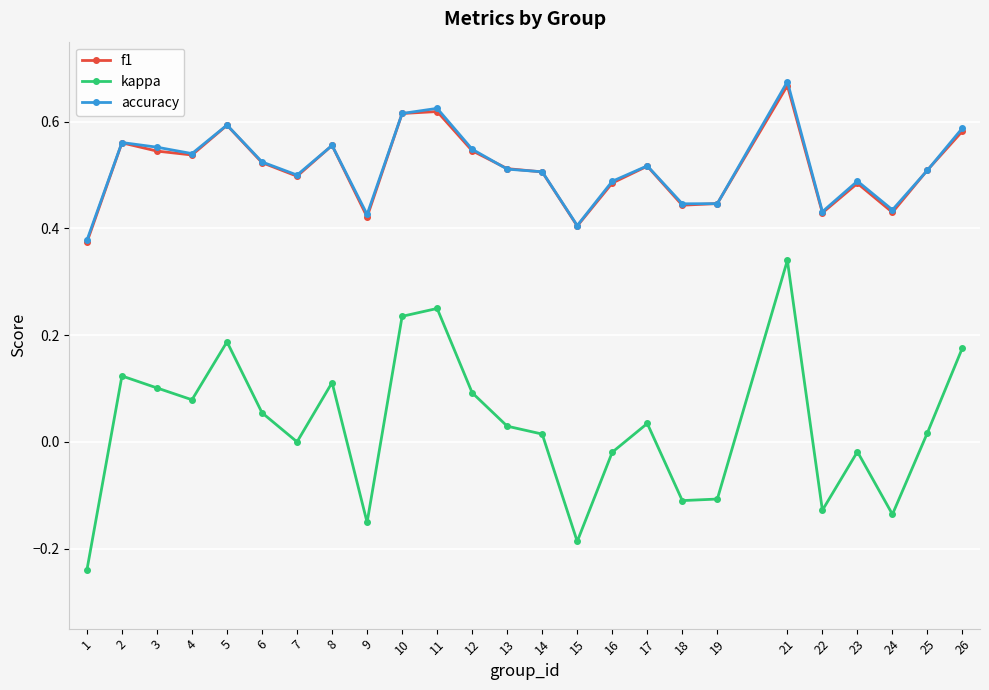

True or false: f1 has more than 0 points higher than both neighbors.

True